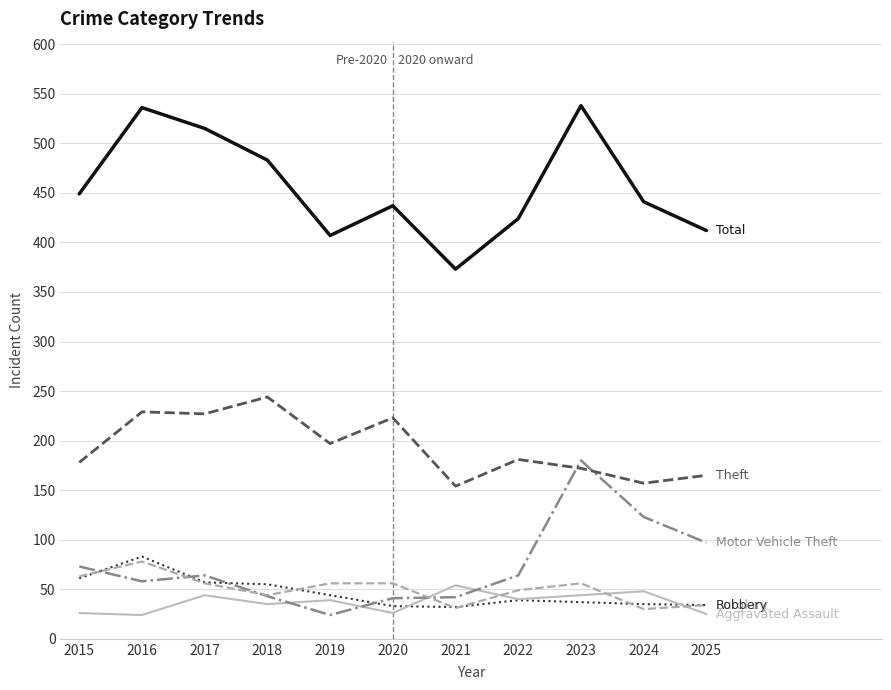

What is the total value across all series at 2025?

767